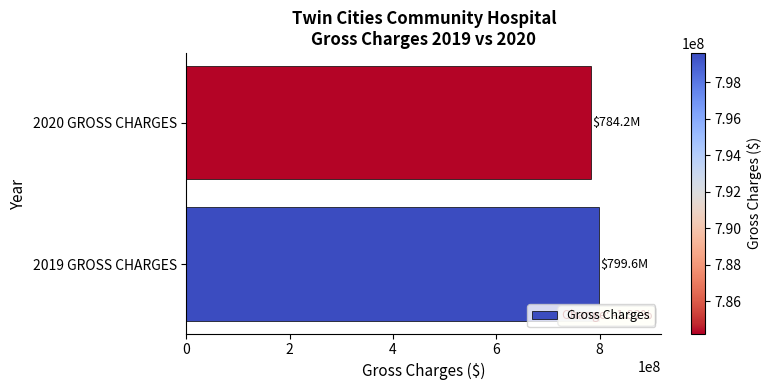

What is the sum of all values?

1583827143.0